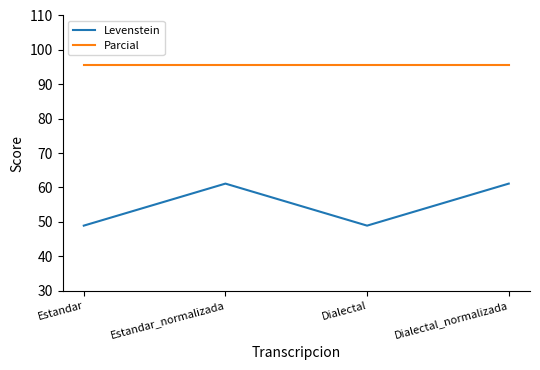

Rank the series by their maximum value, from lowest to highest.

Levenstein, Parcial